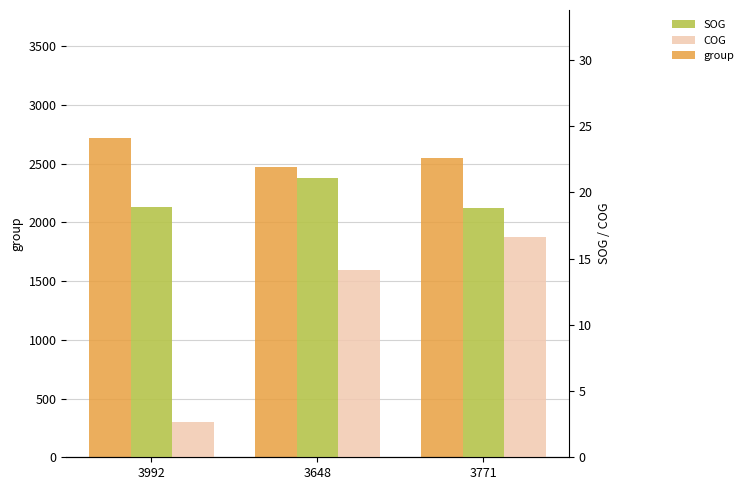

What is the label of the 3rd bar from the left?

3771